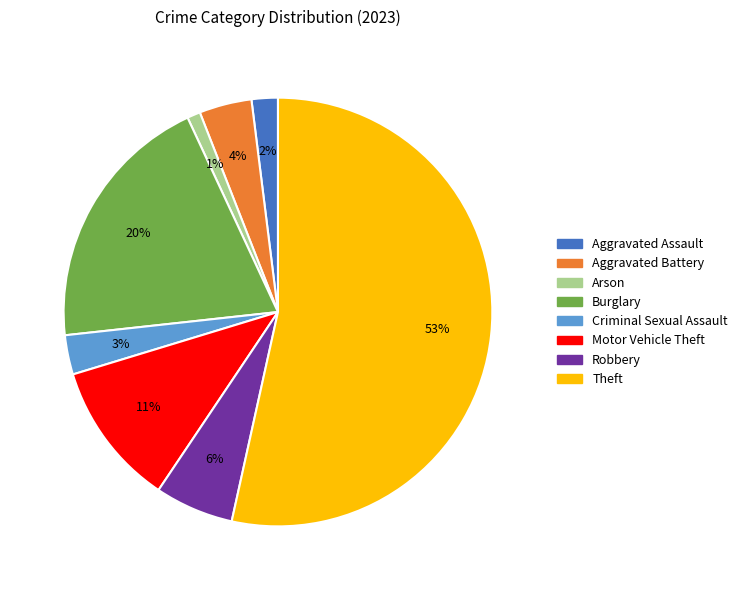

Do Criminal Sexual Assault and Motor Vehicle Theft together represent more than half of the pie?

No